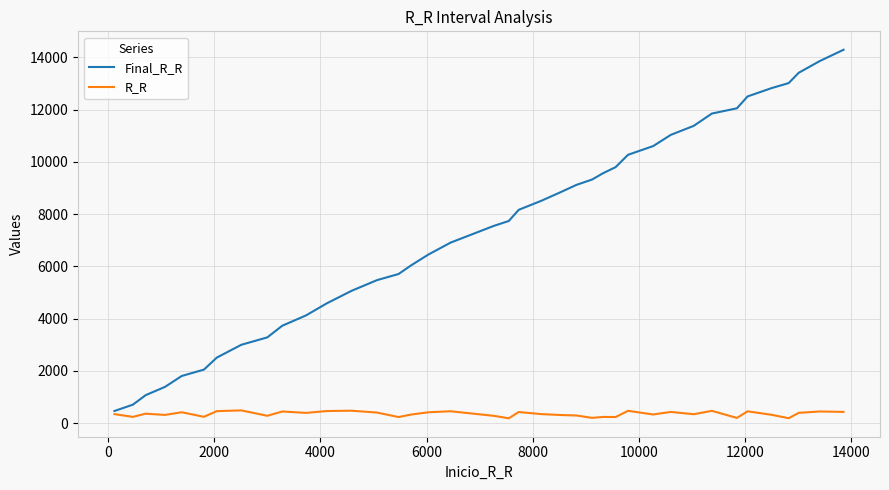

Which series has the largest total across all categories?

Final_R_R